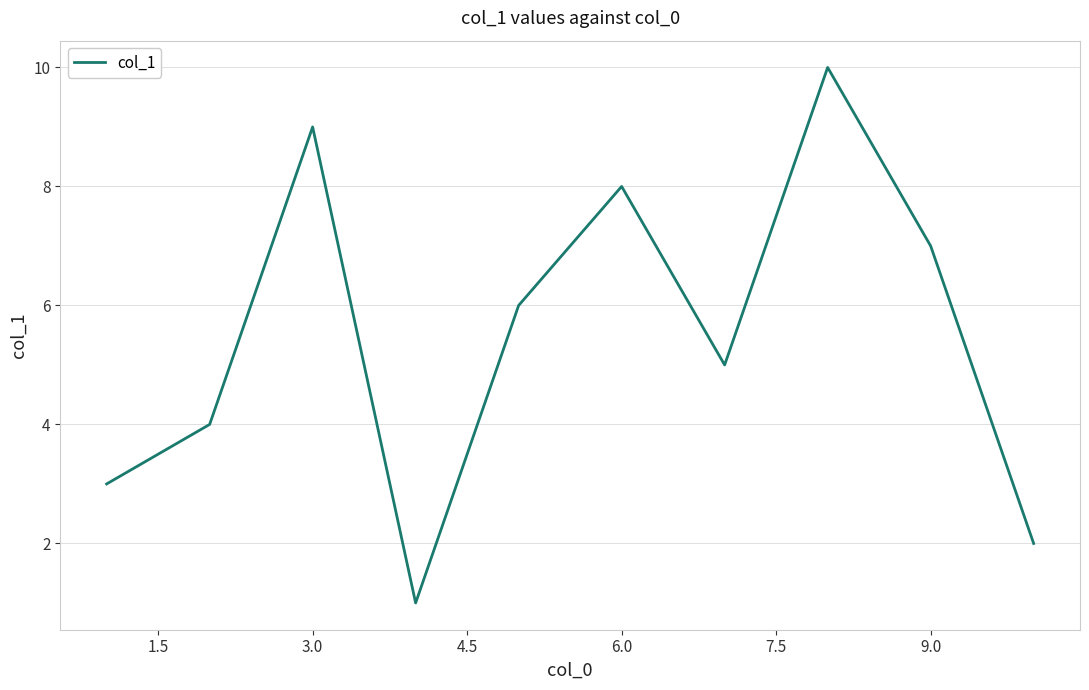

What is the difference between the maximum and minimum values?

9